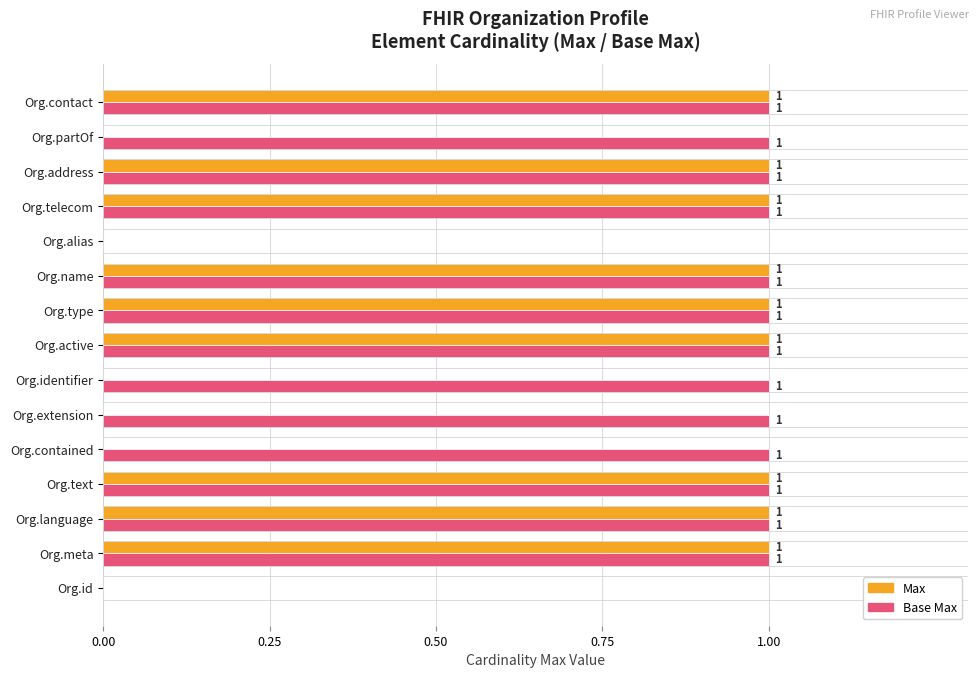

The Base Max series shows 0 at Org.contained. True or false?

False